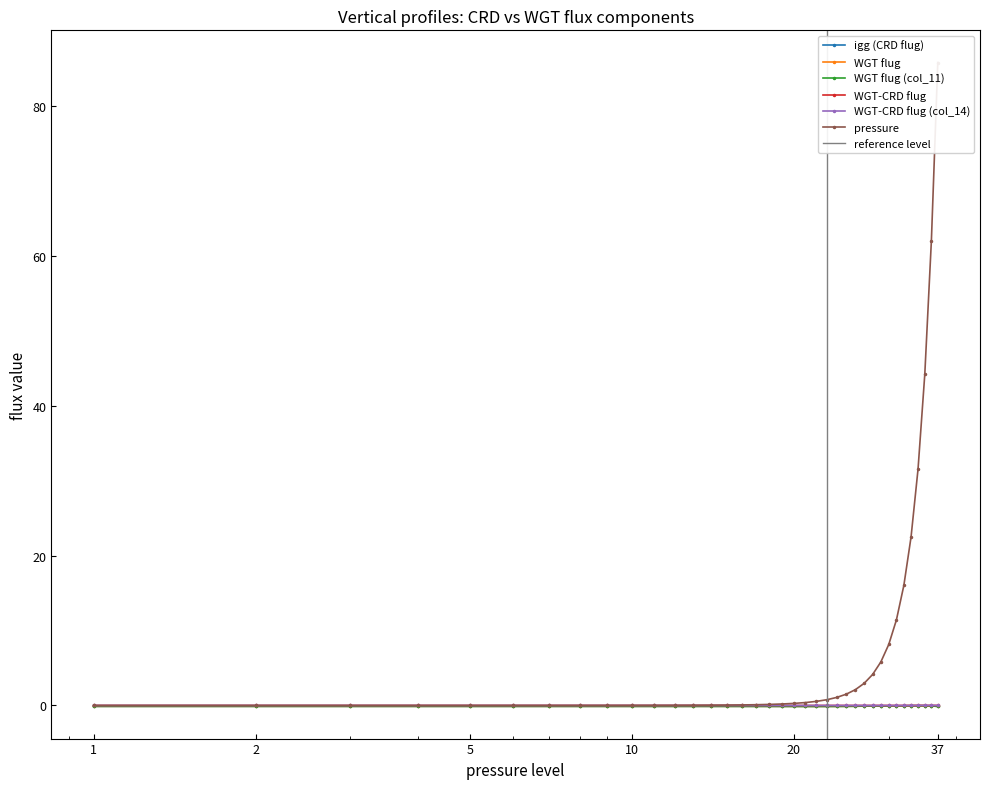

Reading left to right, transcribe all the data shown in this chart.

igg (CRD flug): -0.1	-0.1	-0.1	-0.1	-0.1	-0.1	-0.1	-0.1	-0.1	-0.1	-0.1	-0.1	-0.1	-0.1	-0.1	-0.1	-0.1	-0.1	-0.1	-0.1	-0.1	-0.1	-0.1	-0.1	-0.1	-0.1	-0.1	-0.1	-0.1	-0.1	-0.1	-0.0	-0.0	-0.0	-0.0	-0.1	-0.1
WGT flug: -0.1	-0.1	-0.1	-0.1	-0.1	-0.1	-0.1	-0.1	-0.1	-0.1	-0.1	-0.1	-0.1	-0.1	-0.1	-0.1	-0.1	-0.1	-0.1	-0.1	-0.1	-0.1	-0.1	-0.1	-0.1	-0.1	-0.1	-0.1	-0.1	-0.1	-0.1	-0.0	-0.0	-0.0	-0.0	-0.1	-0.1
WGT flug (col_11): -0.1	-0.1	-0.1	-0.1	-0.1	-0.1	-0.1	-0.1	-0.1	-0.1	-0.1	-0.1	-0.1	-0.1	-0.1	-0.1	-0.1	-0.1	-0.1	-0.1	-0.1	-0.1	-0.1	-0.1	-0.1	-0.1	-0.1	-0.1	-0.1	-0.1	-0.1	-0.0	-0.0	-0.0	-0.0	-0.1	-0.1
WGT-CRD flug: -0.0	-0.0	-0.0	-0.0	-0.0	-0.0	-0.0	-0.0	-0.0	-0.0	-0.0	-0.0	-0.0	-0.0	-0.0	-0.0	-0.0	-0.0	-0.0	-0.0	-0.0	-0.0	-0.0	-0.0	-0.0	-0.0	-0.0	-0.0	-0.0	-0.0	-0.0	-0.0	0.0	0.0	0.0	0.0	0.0
WGT-CRD flug (col_14): -0.0	-0.0	-0.0	-0.0	-0.0	-0.0	-0.0	-0.0	-0.0	-0.0	-0.0	-0.0	-0.0	-0.0	-0.0	-0.0	-0.0	-0.0	-0.0	-0.0	-0.0	-0.0	-0.0	-0.0	-0.0	-0.0	-0.0	-0.0	-0.0	-0.0	-0.0	-0.0	0.0	0.0	0.0	0.0	0.0
pressure: 0.0	0.0	0.0	0.0	0.0	0.0	0.0	0.0	0.0	0.0	0.0	0.0	0.0	0.0	0.1	0.1	0.1	0.1	0.2	0.3	0.4	0.5	0.8	1.1	1.5	2.1	2.9	4.1	5.8	8.1	11.4	16.0	22.5	31.5	44.2	62.0	85.8